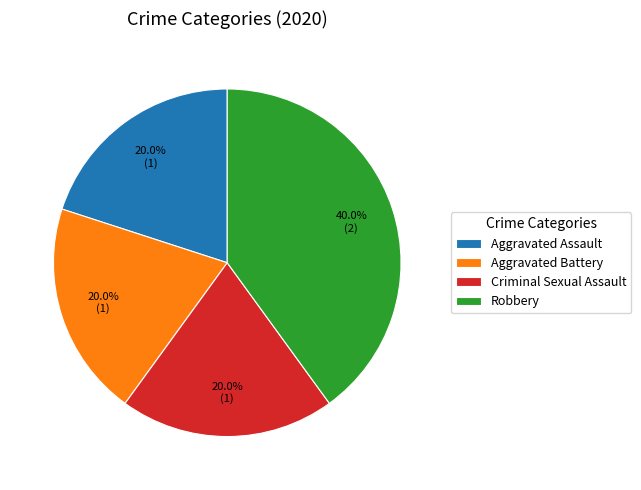

Is it true that Robbery is 40% of the pie?

True